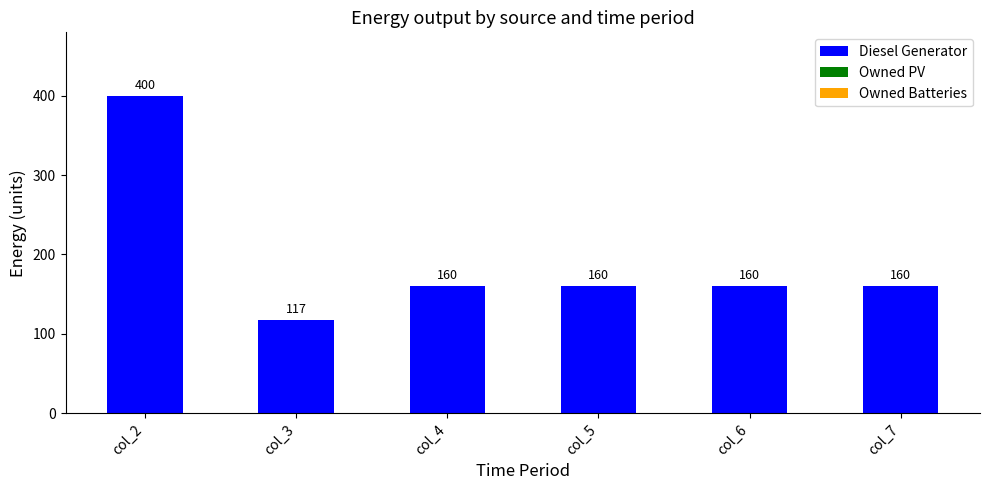

What is the smallest value displayed?

117